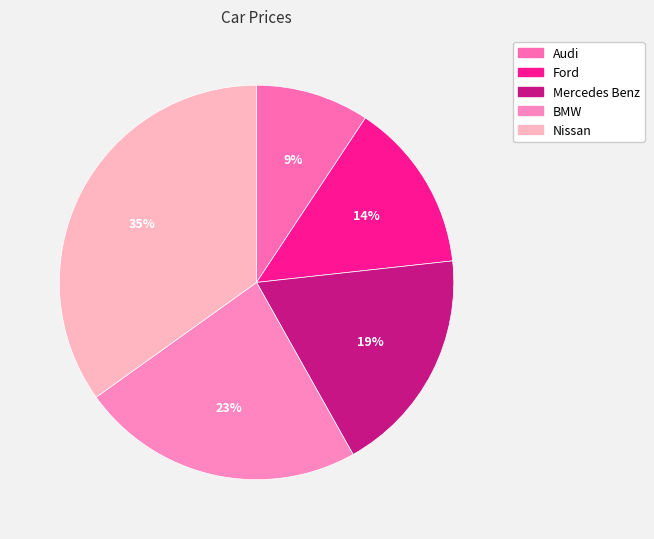

Does any single category account for the majority?

No